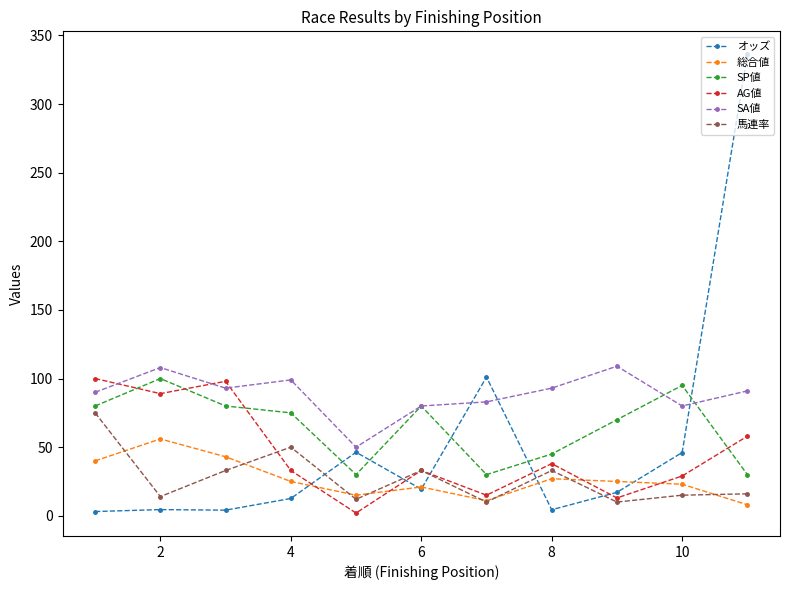

What is the difference between the second highest and minimum values in the SA値 series?

58.0